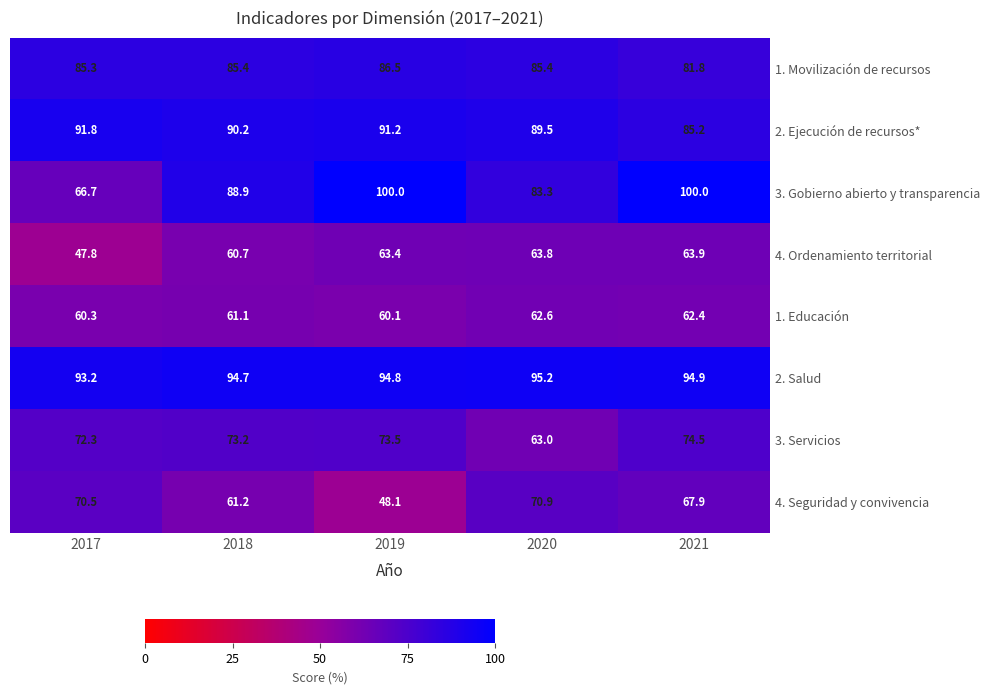

Where is 3. Servicios nearest to the value 68?

2017